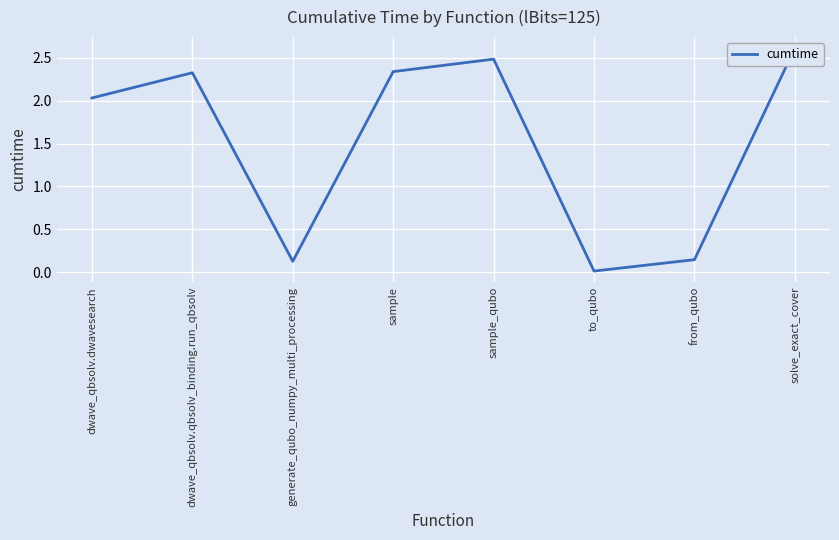

What position from the left is to_qubo?

6